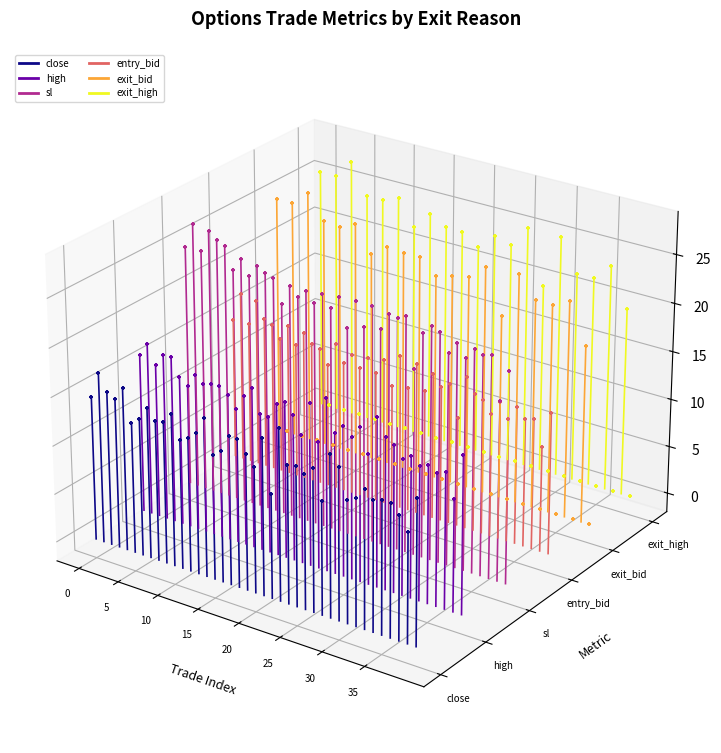

Which series contains the lowest Y value?

close